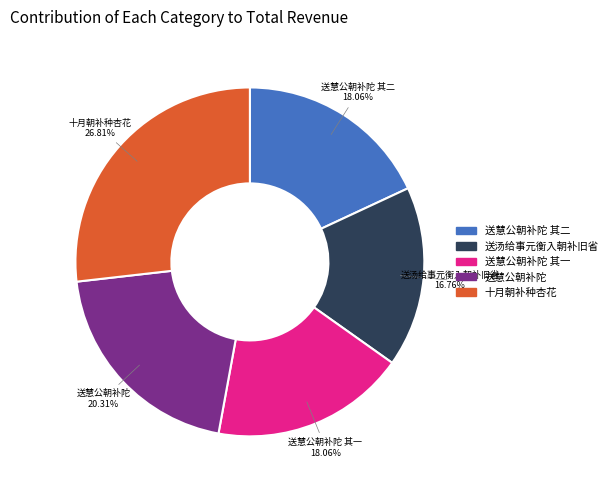

Which has a higher value, 送汤给事元衡入朝补旧省 or 送慧公朝补陀 其二?

送慧公朝补陀 其二